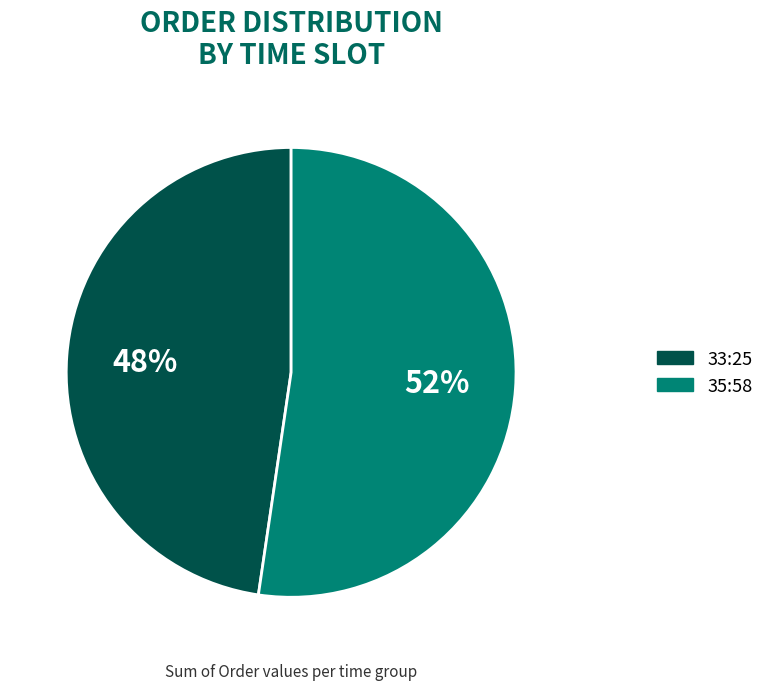

To the nearest percent, what is the average slice percentage?

50%